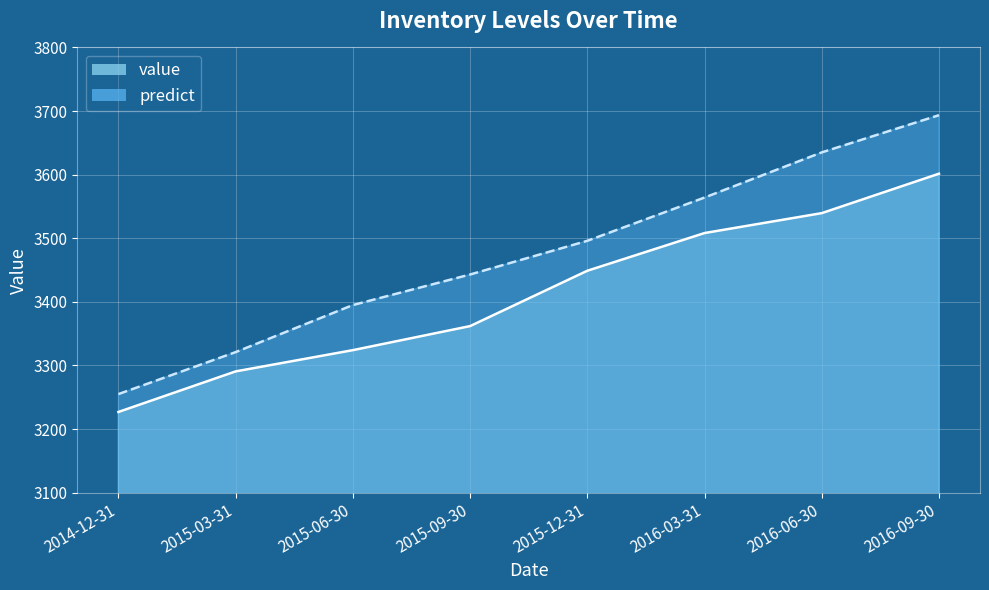

What is the total value across all series at 2015-12-31?

6944.9